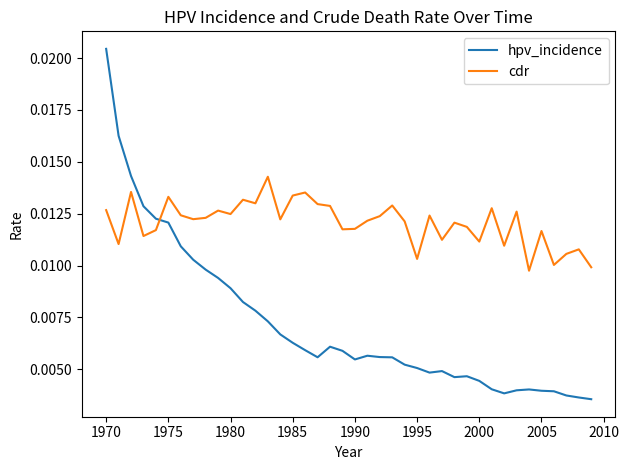

Which series has the largest total across all categories?

cdr